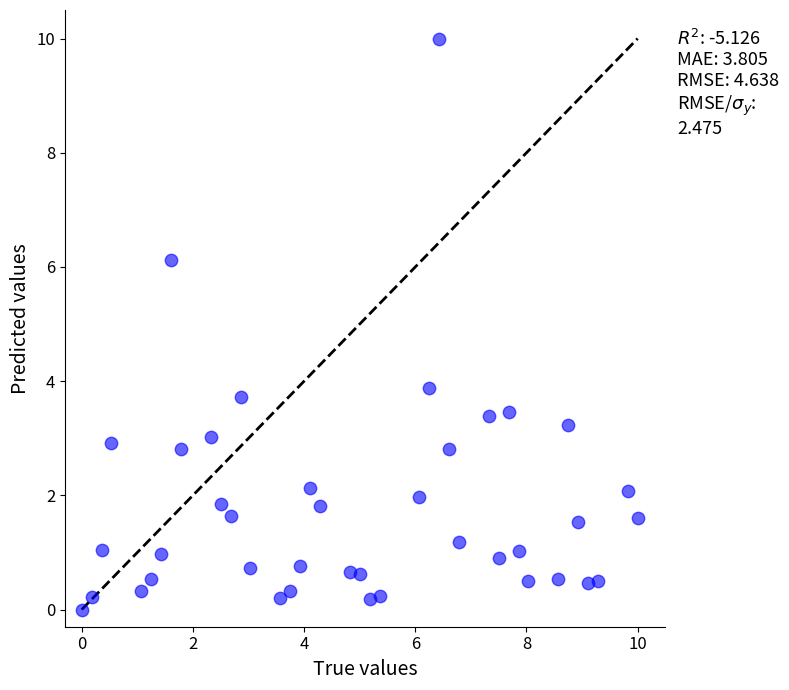

What is the range of Y values (max minus min)?

10.0